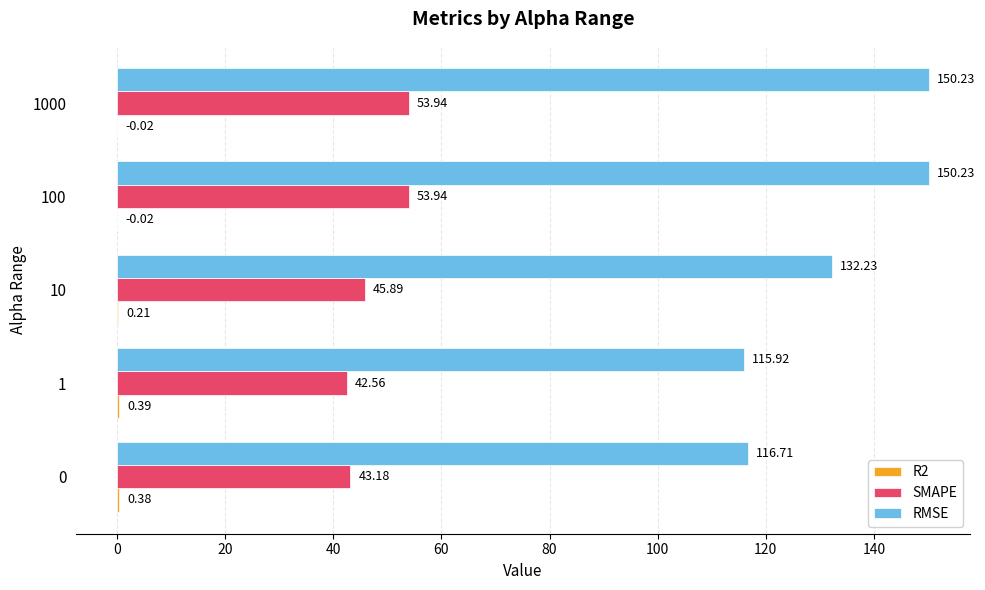

Which series has the largest total across all categories?

RMSE